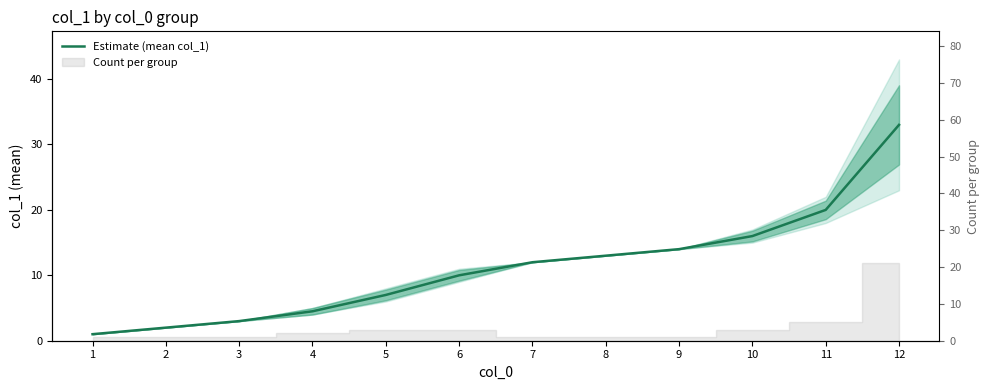

Reading left to right, extract all data points from this chart.

1.0	2.0	3.0	4.5	7.0	10.0	12.0	13.0	14.0	16.0	20.0	33.0